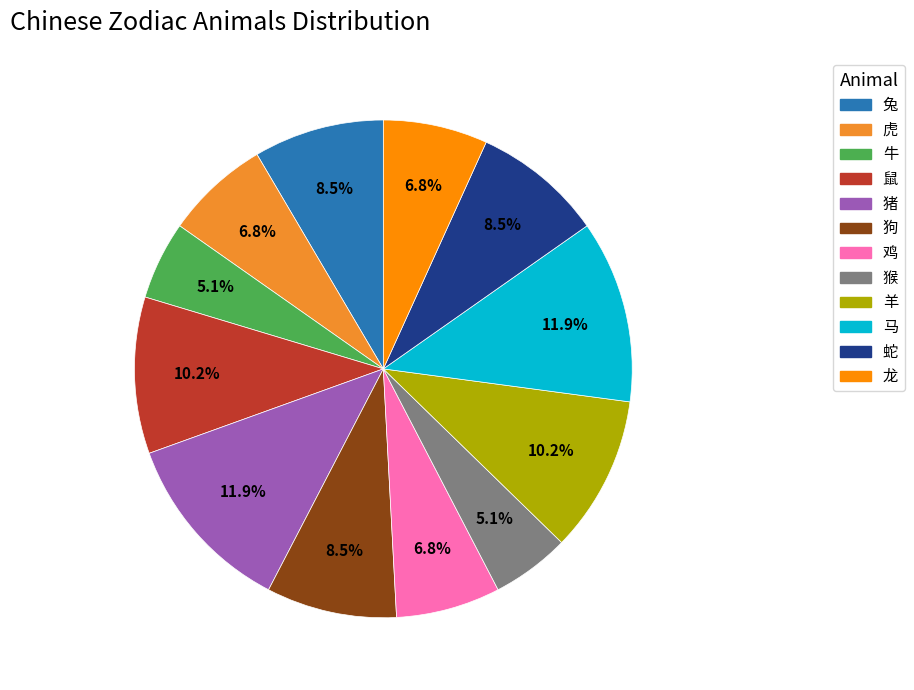

Between 狗 and 猪, which is larger?

猪